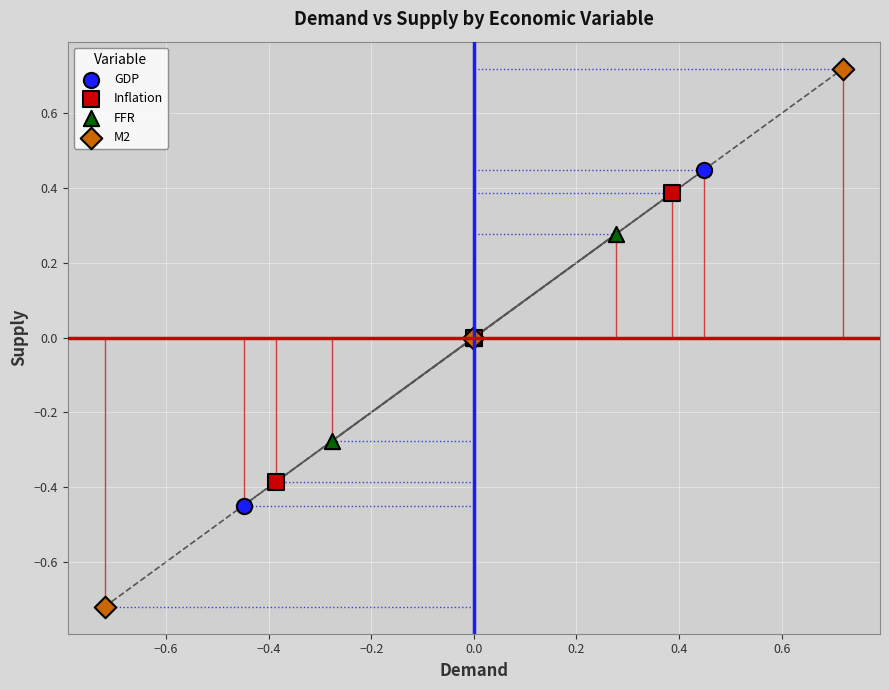

What are all the series names shown in the legend?

GDP, Inflation, FFR, M2